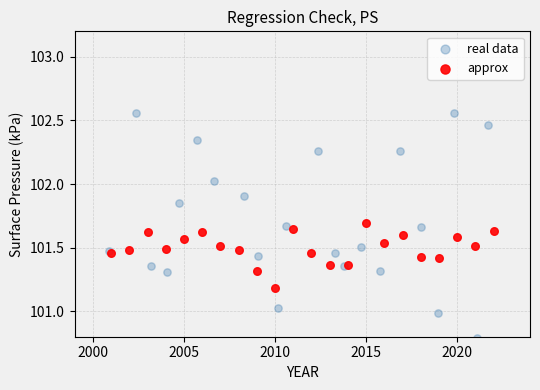

What are all the series names shown in the legend?

real data, approx